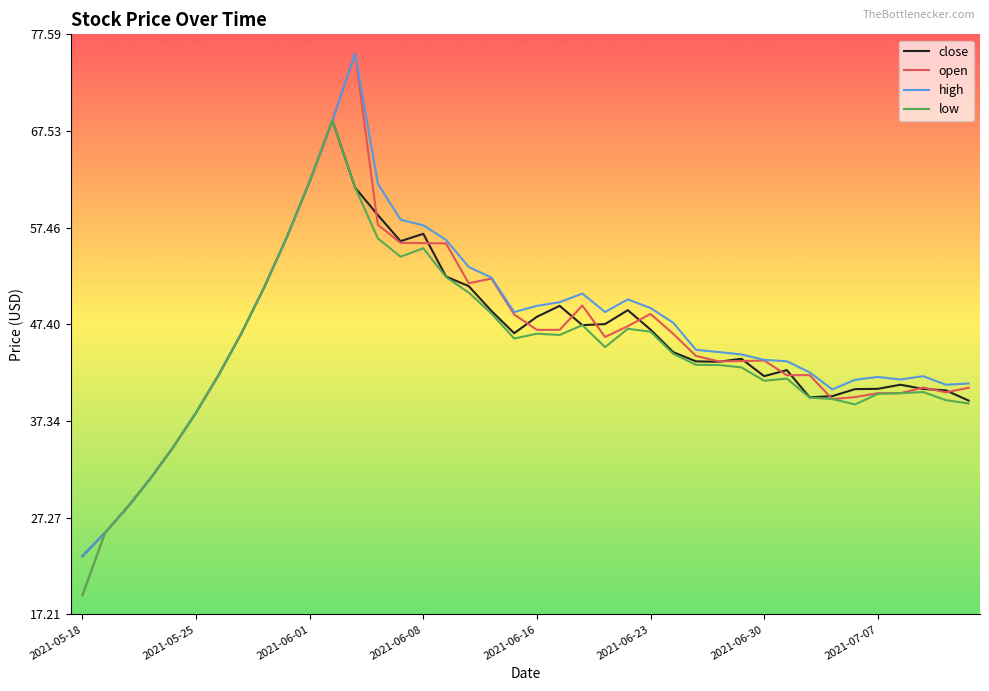

What is the greatest value displayed?

75.6